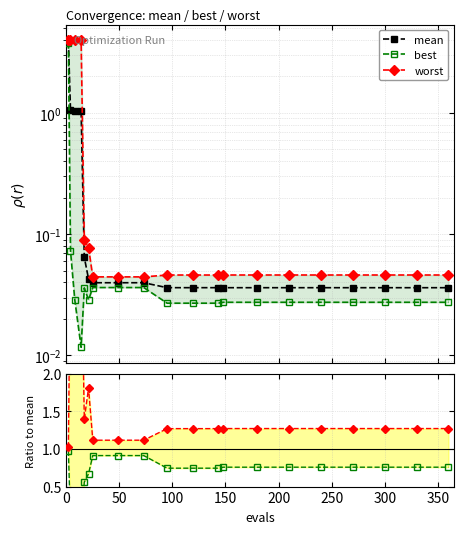

Is this an area chart (filled region under the line)?

No